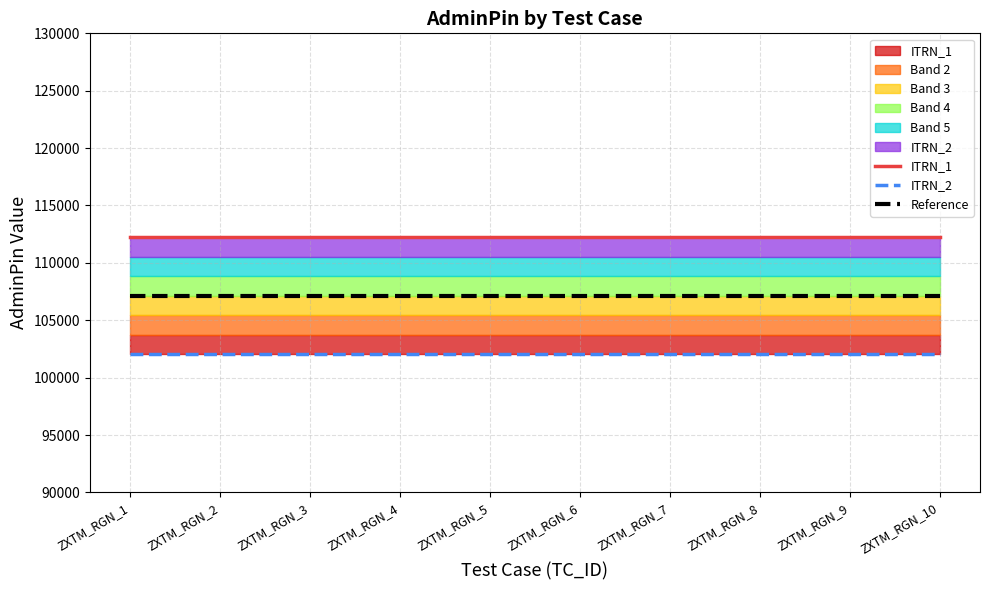

Rank the categories by ITRN_2 value from lowest to highest.

ZXTM_RGN_1, ZXTM_RGN_2, ZXTM_RGN_3, ZXTM_RGN_4, ZXTM_RGN_5, ZXTM_RGN_6, ZXTM_RGN_7, ZXTM_RGN_8, ZXTM_RGN_9, ZXTM_RGN_10